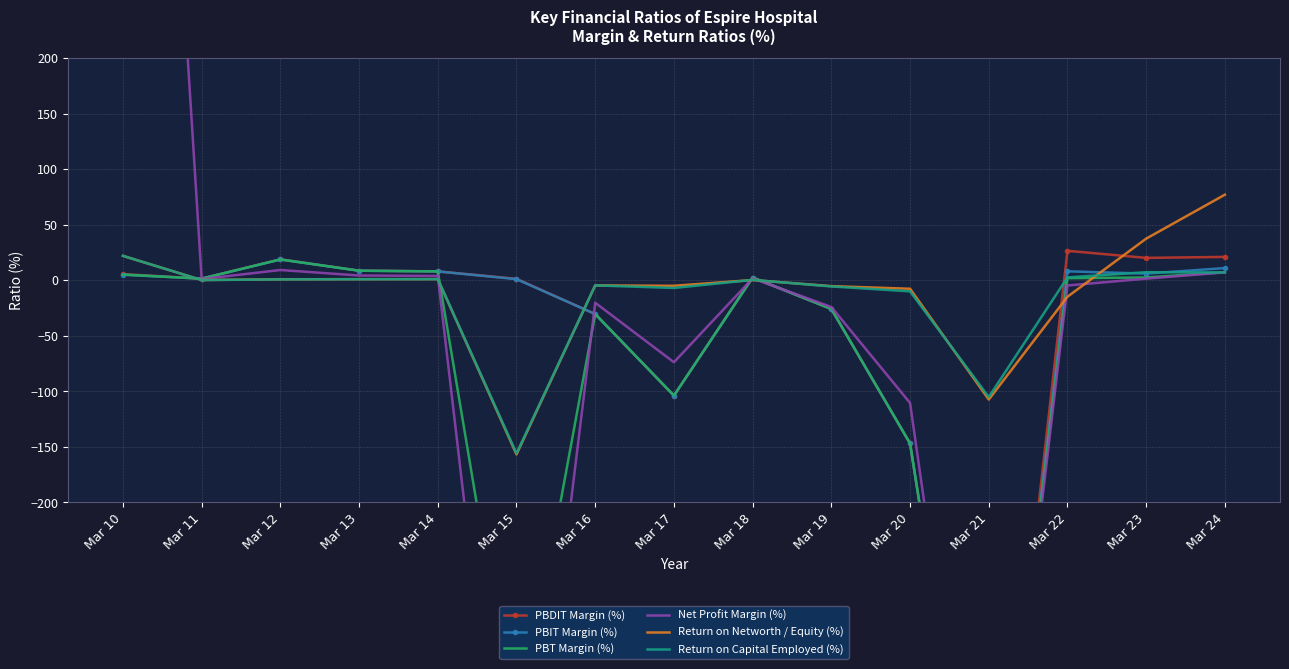

Which series changed the most between Mar 10 and Mar 16?

Net Profit Margin (%)